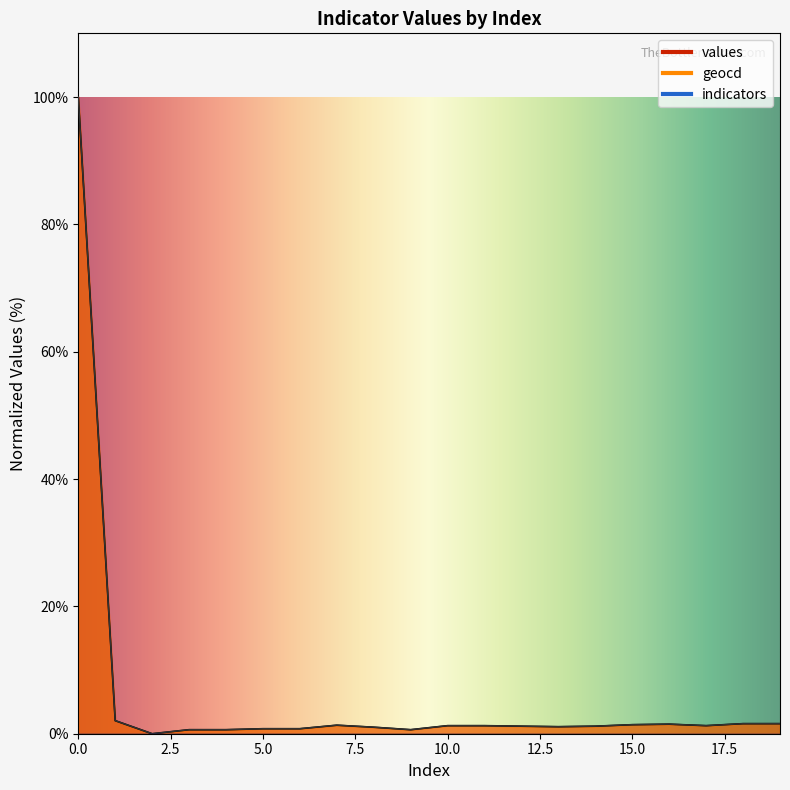

Reading left to right, transcribe all the data shown in this chart.

values: 100.0	2.1	0.0	0.6	0.6	0.8	0.8	1.3	1.0	0.6	1.3	1.3	1.2	1.1	1.2	1.4	1.5	1.3	1.6	1.6
geocd: 100.0	2.1	0.0	0.6	0.6	0.8	0.8	1.3	1.0	0.6	1.3	1.3	1.2	1.1	1.2	1.4	1.5	1.3	1.6	1.6